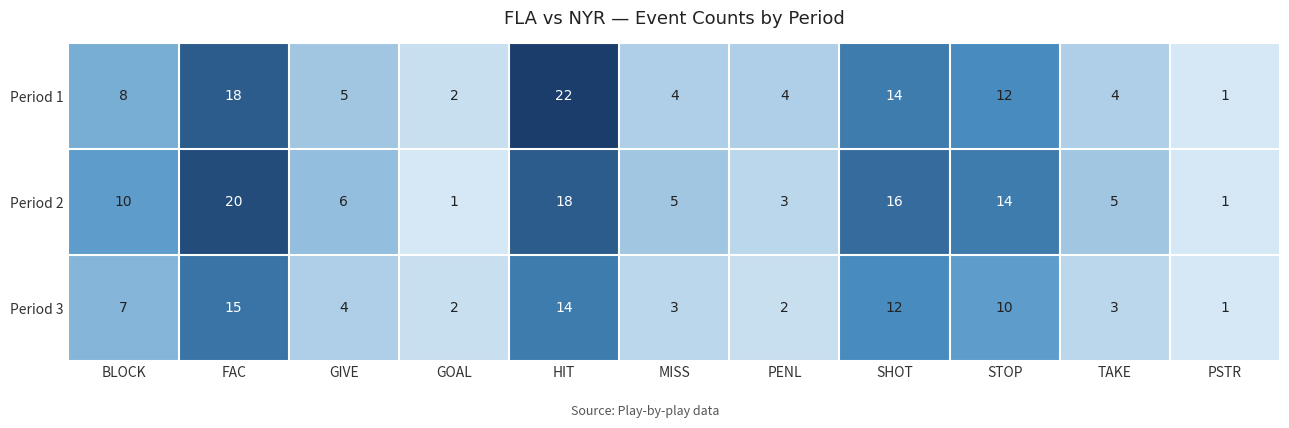

At TAKE, list the series in order from largest to smallest.

Period 2, Period 1, Period 3